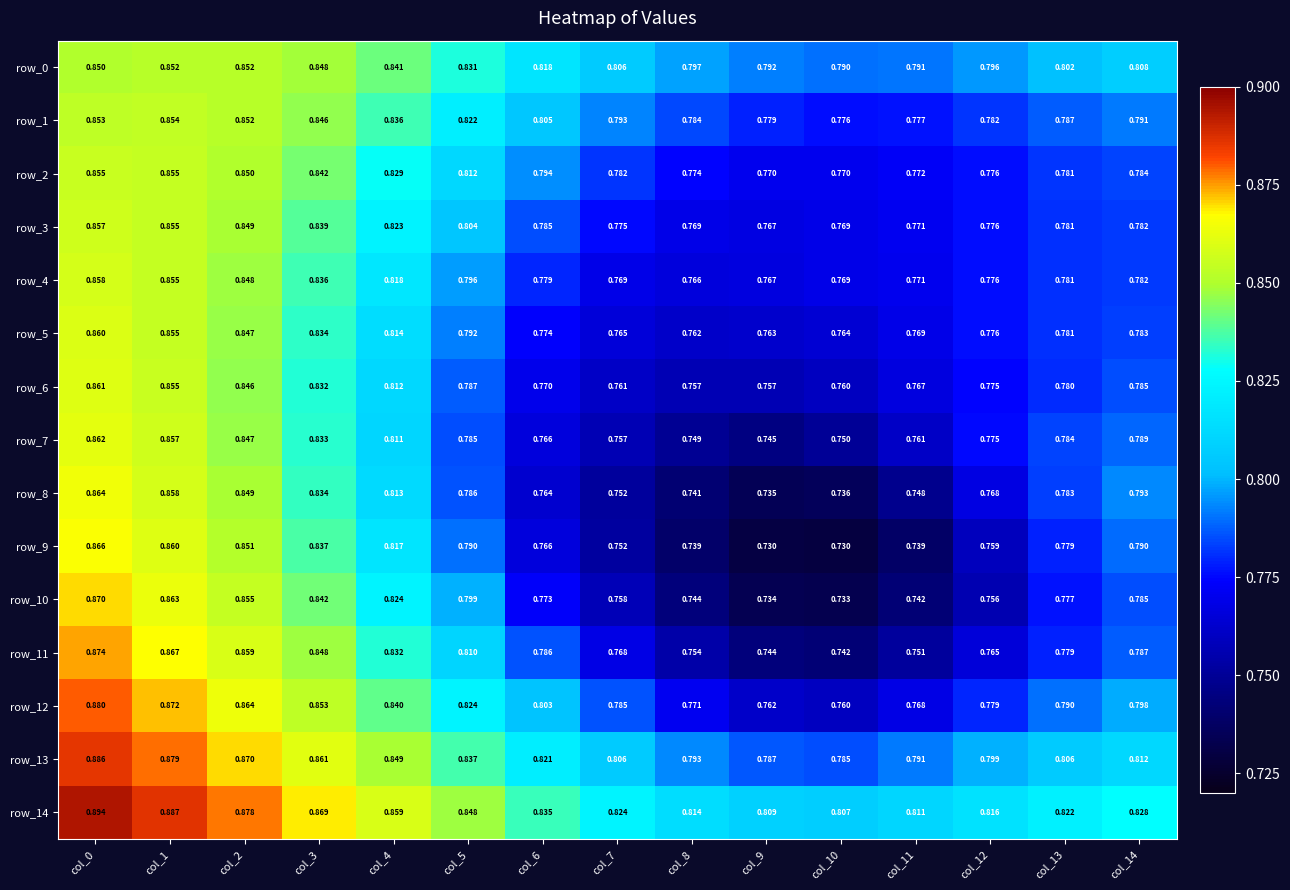

Is the value of row_3 at col_9 greater than the value of row_4 at col_2?

No